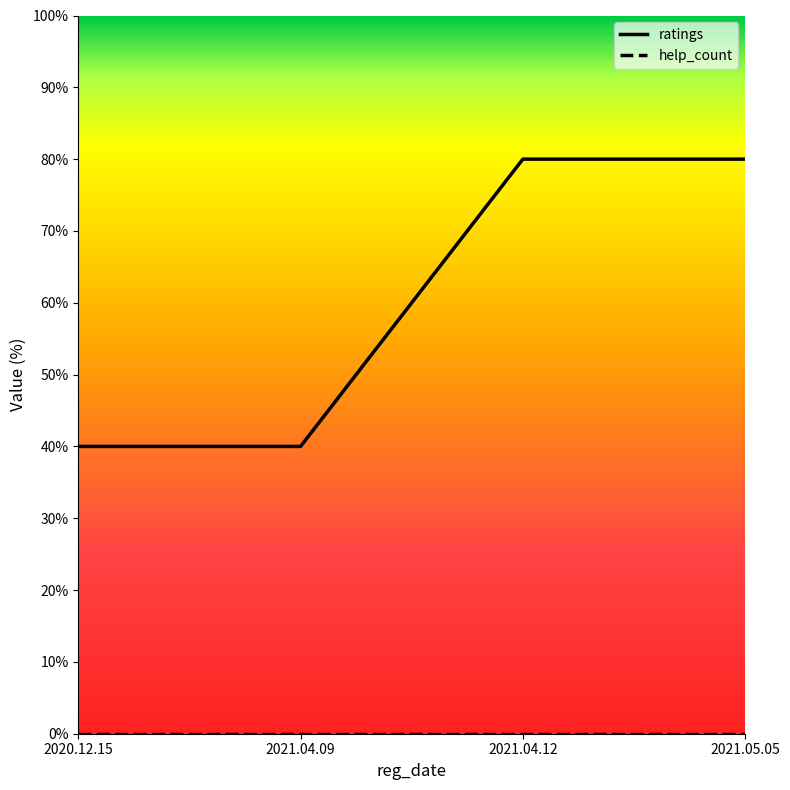

How many values are below 80?

2